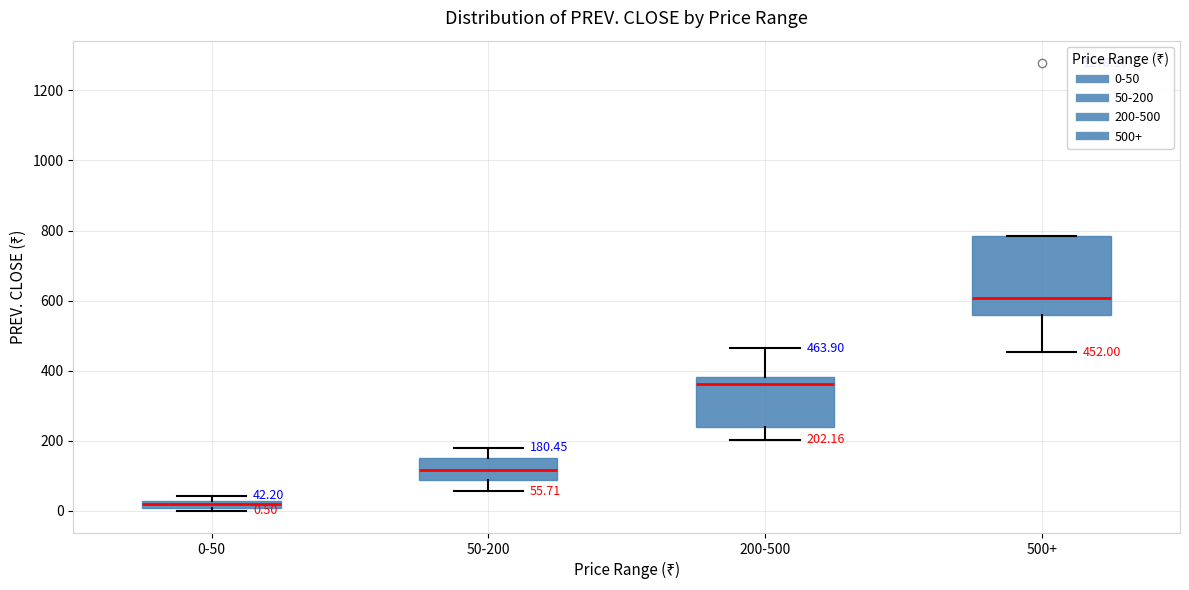

Comparing the boxes themselves (not the whiskers), which one is the tallest?

500+